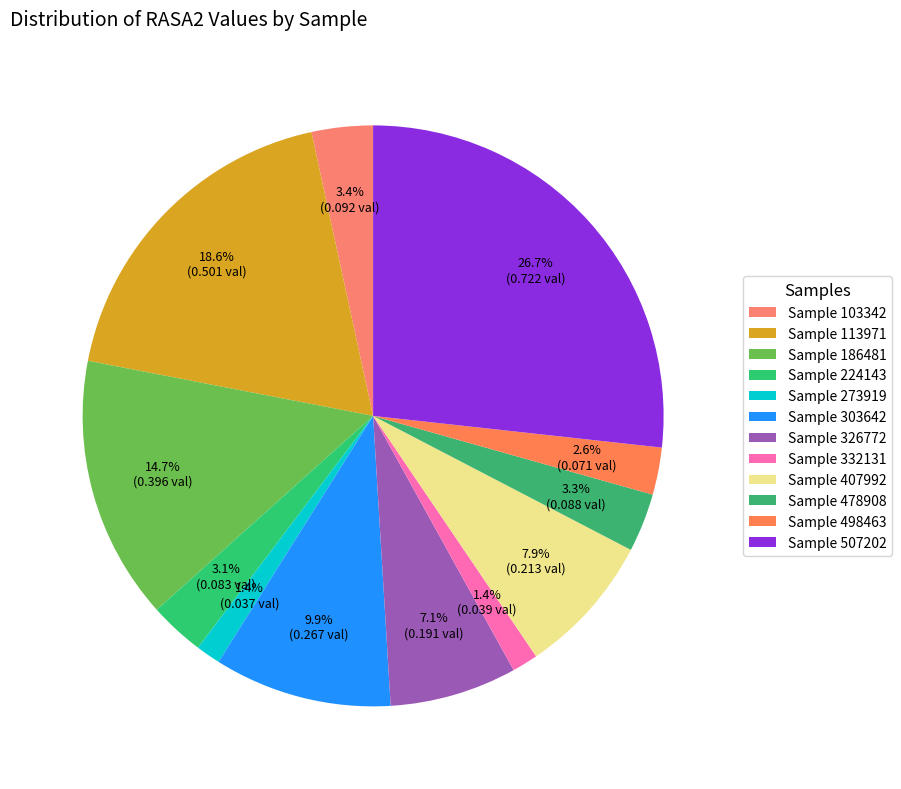

Which category has the biggest portion of the pie?

507202